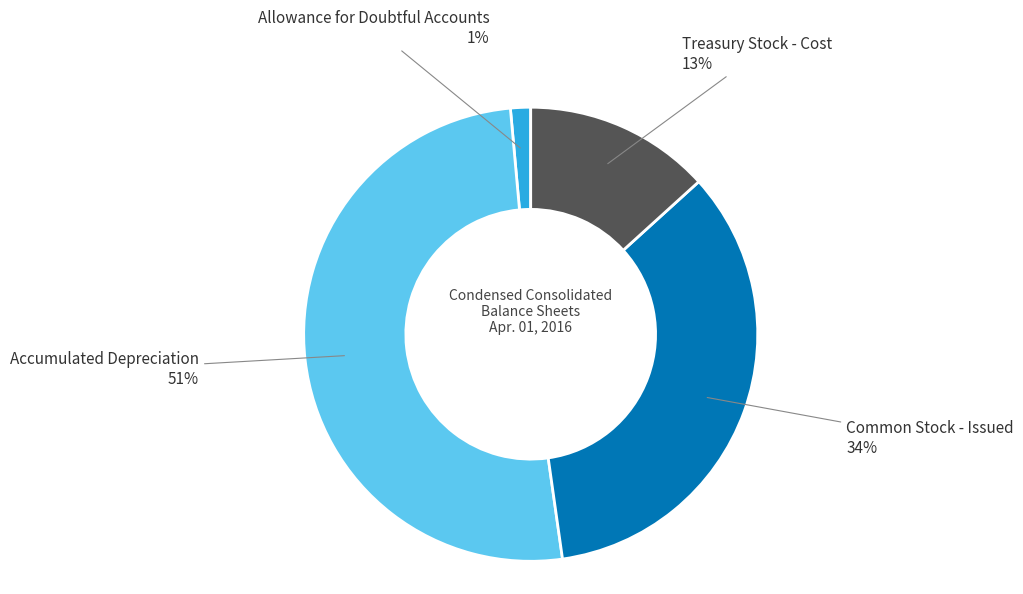

Is there any slice that represents more than half of the pie?

Yes